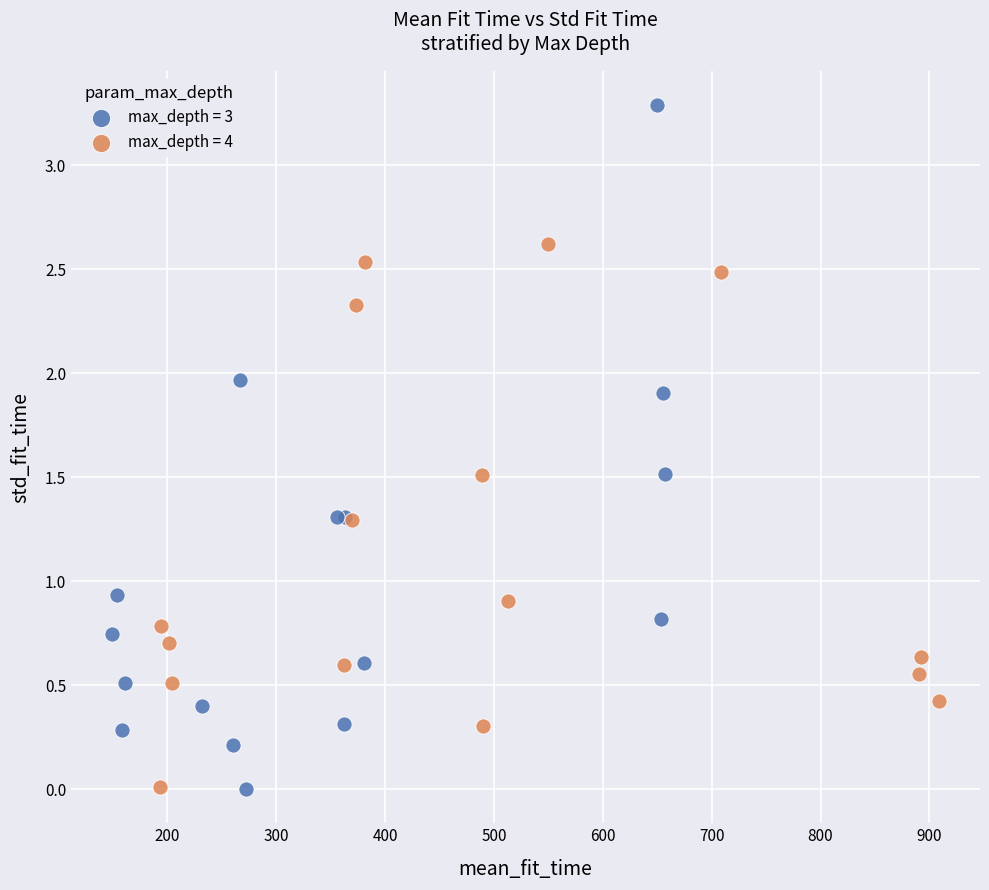

Which series contains the highest Y value?

max_depth = 3